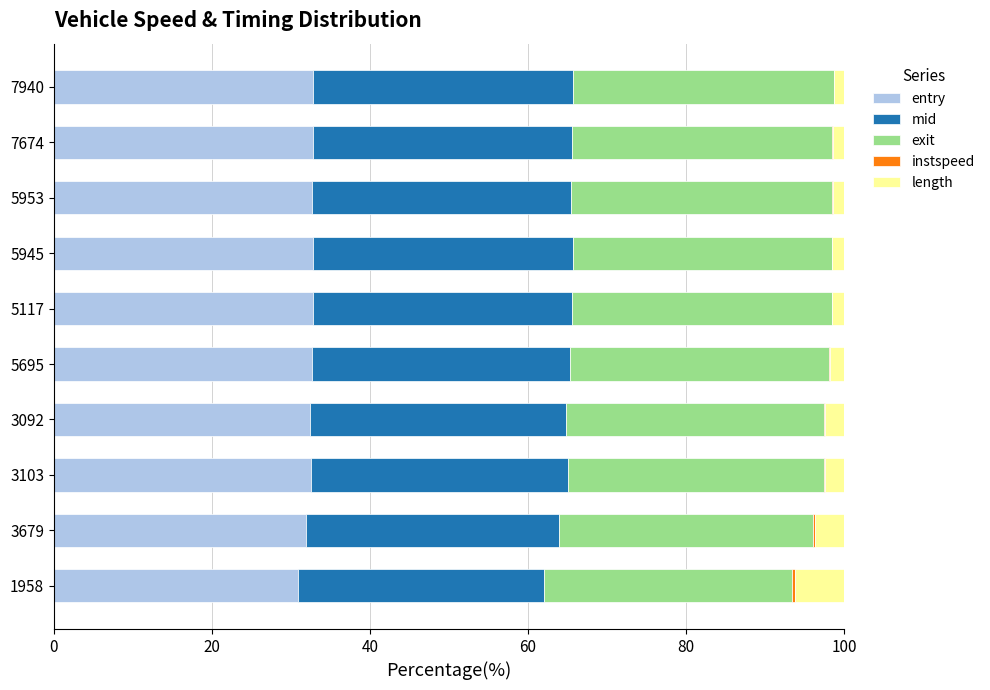

The entry series shows 20.5 at 3103. True or false?

False